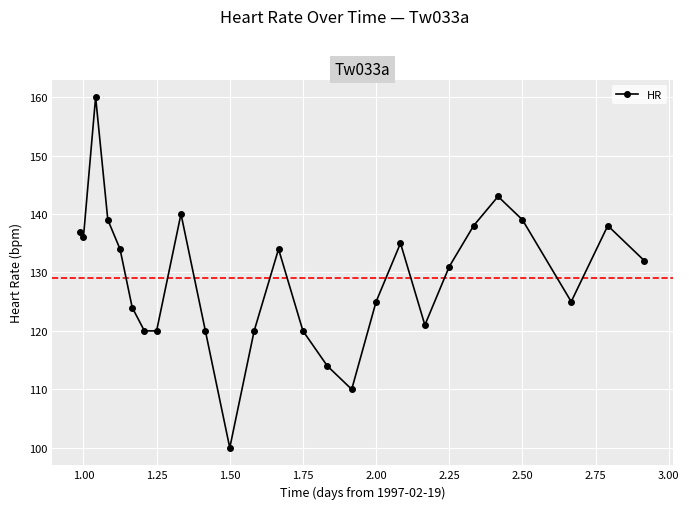

What is the value of the 9th point from the left?

140